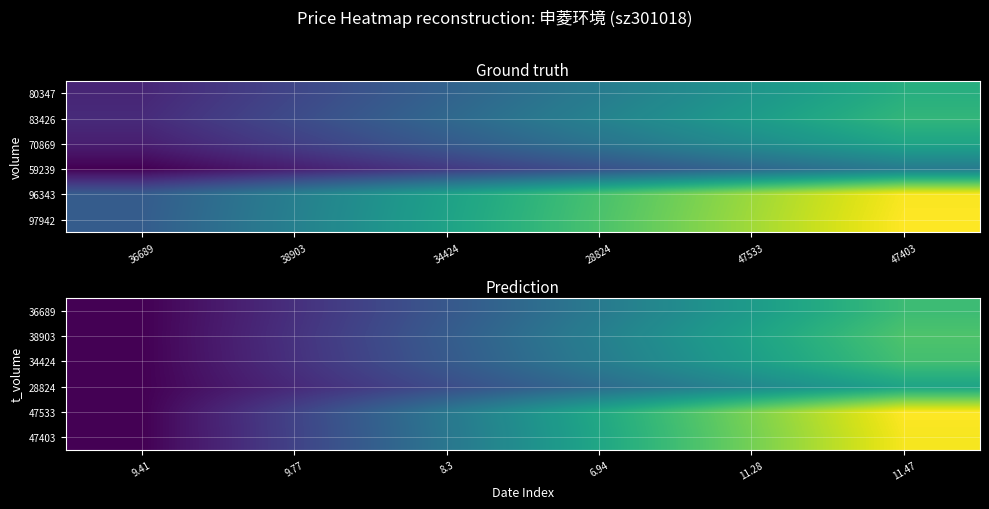

What is the difference between the maximum and second lowest values in the 47533 series?

40.2